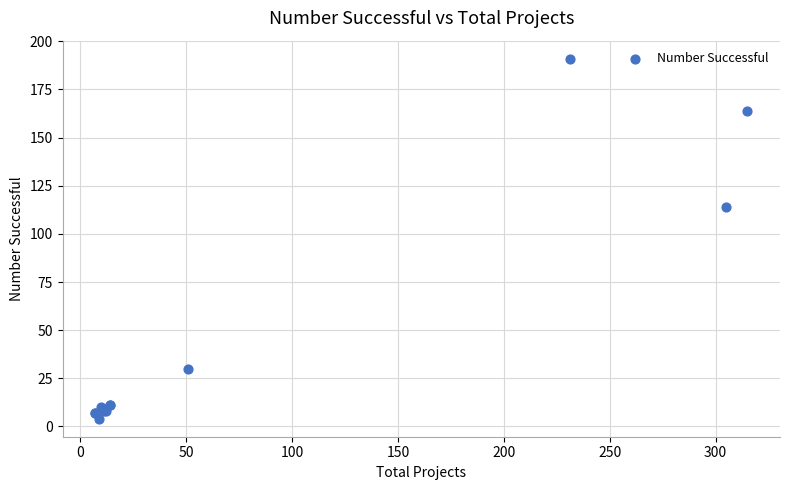

What Y value in the scatter plot is closest to 97?

114